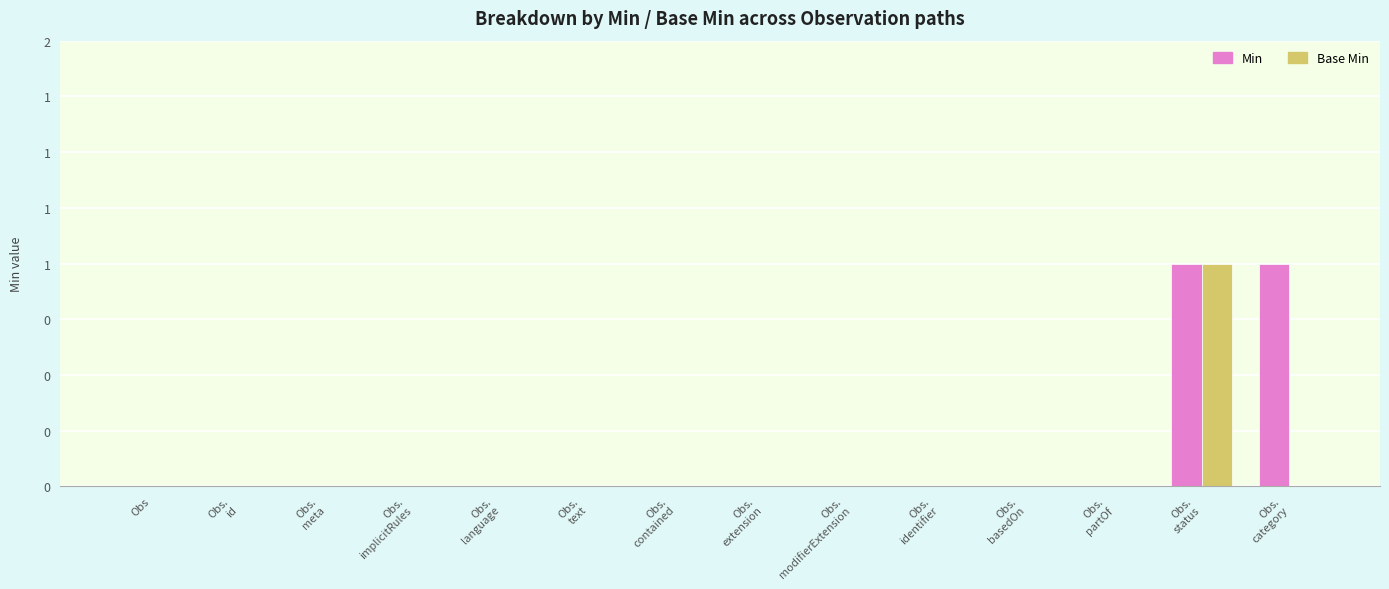

What is the difference between the Base Min values at Obs.
status and Obs.
language?

1